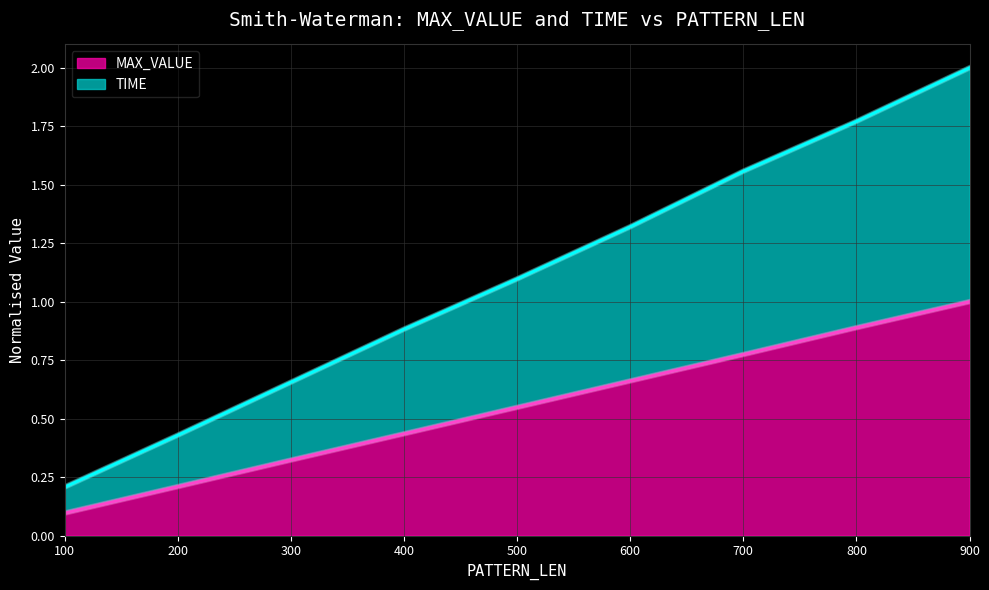

What is the sum of the MAX_VALUE values at 200 and 800?

1.1